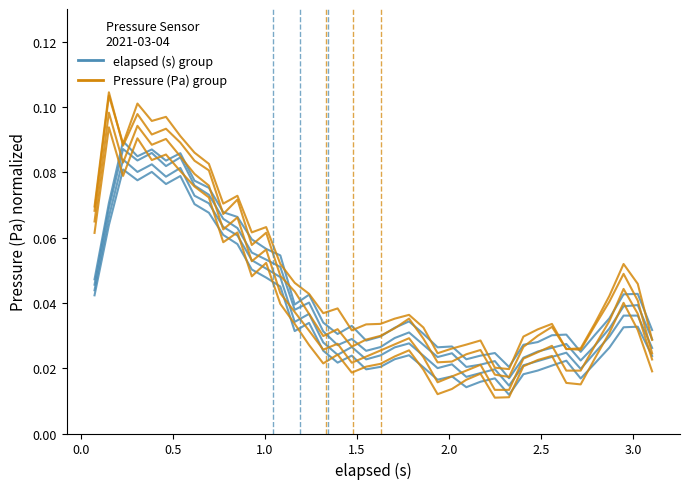

How many intersections are there between Pressure (Pa) group and elapsed (s) group?

19